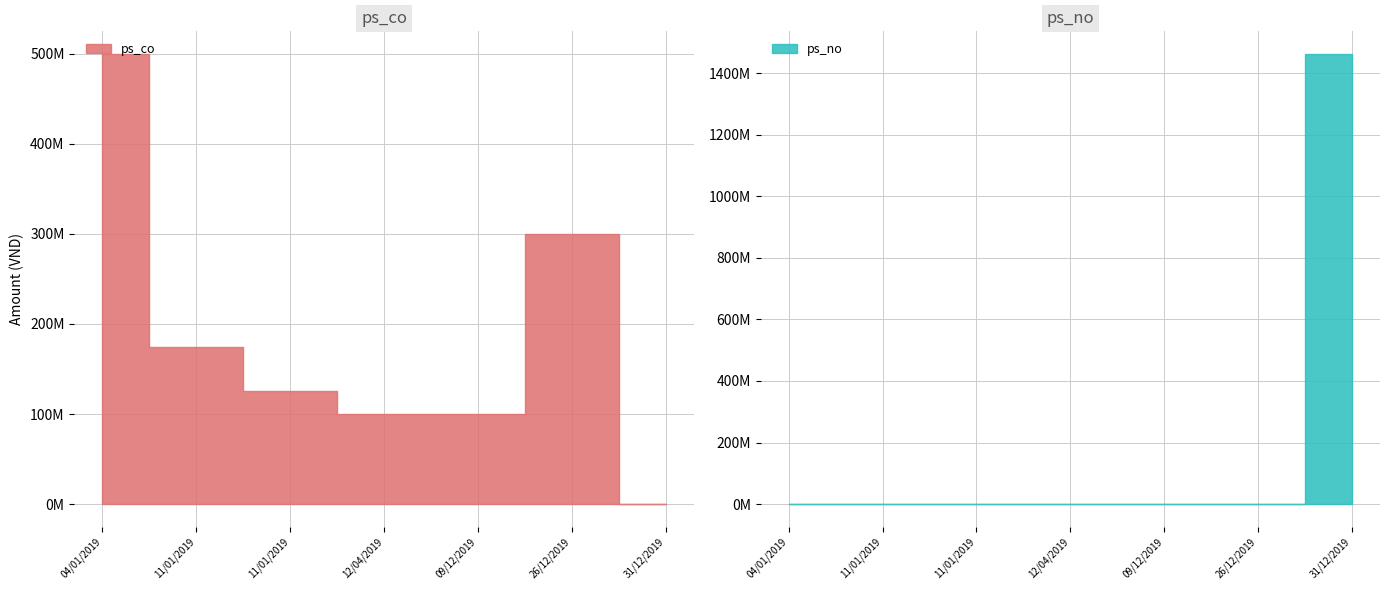

True or false: ps_co and ps_no intersect in this chart.

True